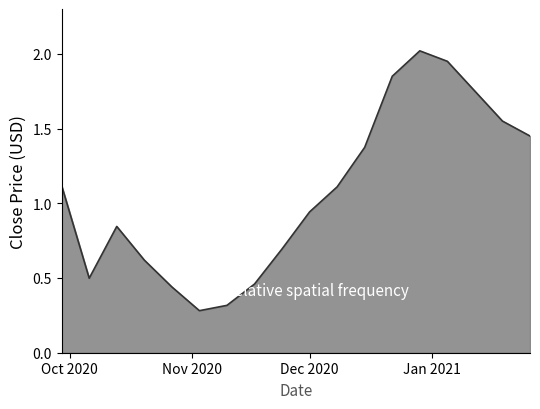

What is the sum of all values?

19.3